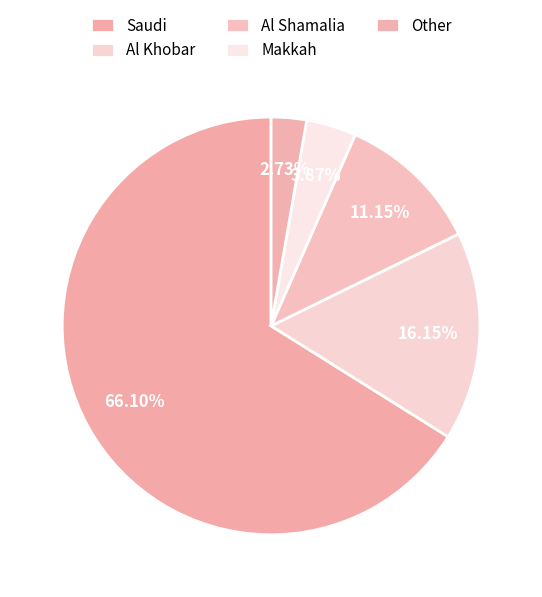

Which slice is the smallest?

Other